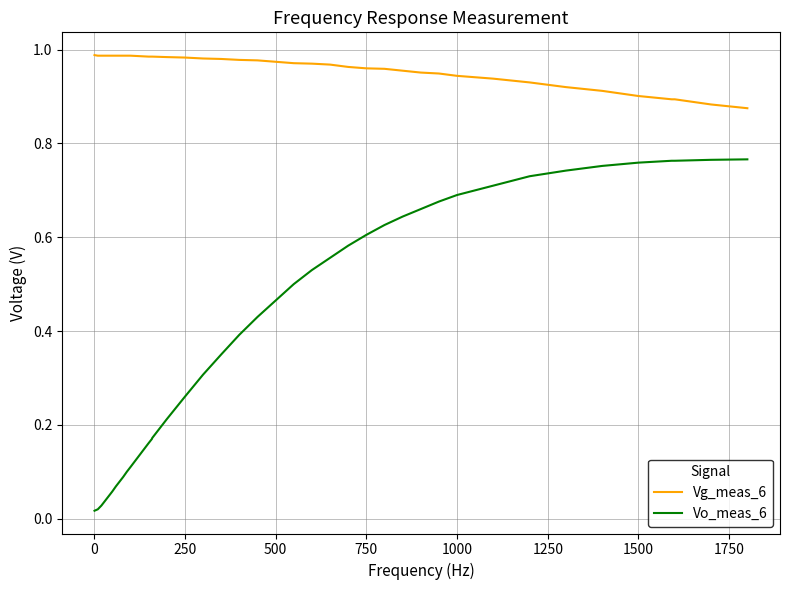

Which series has the largest total across all categories?

Vg_meas_6